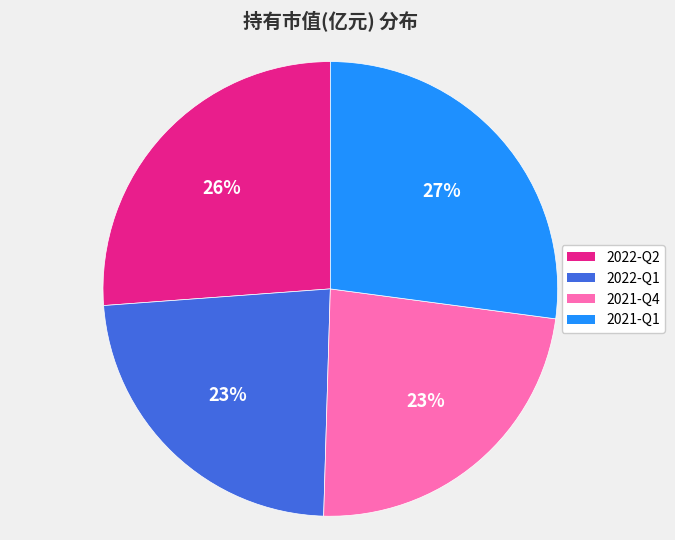

To the nearest percent, what is the difference between the 2021-Q4 and 2021-Q1 slice percentages?

4%